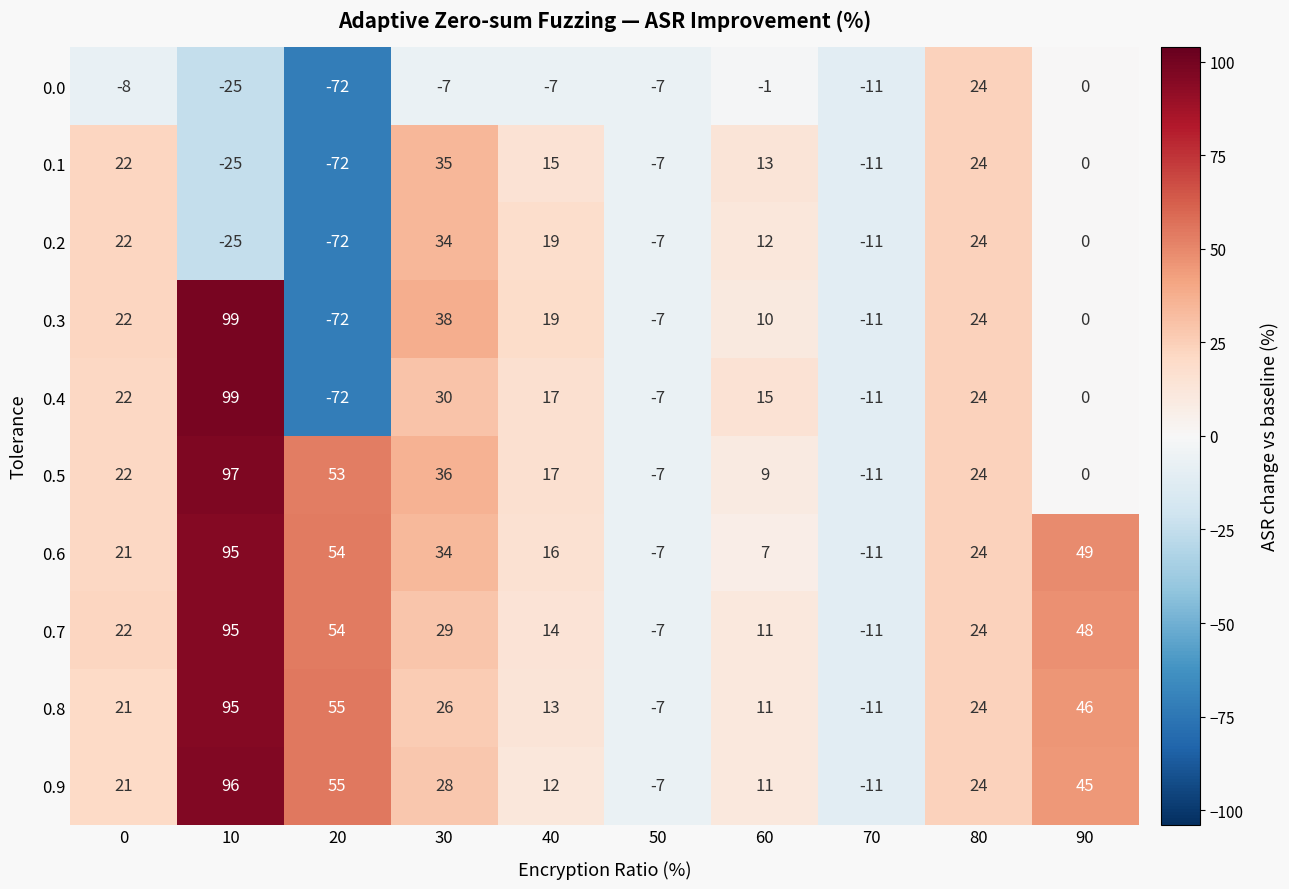

What is the difference between the maximum and minimum values in the 0.5 series?

108